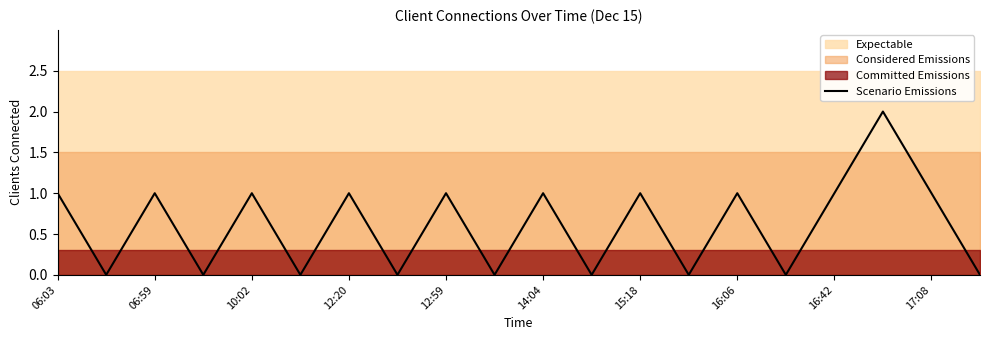

At which label is the value closest to 1?

06:03